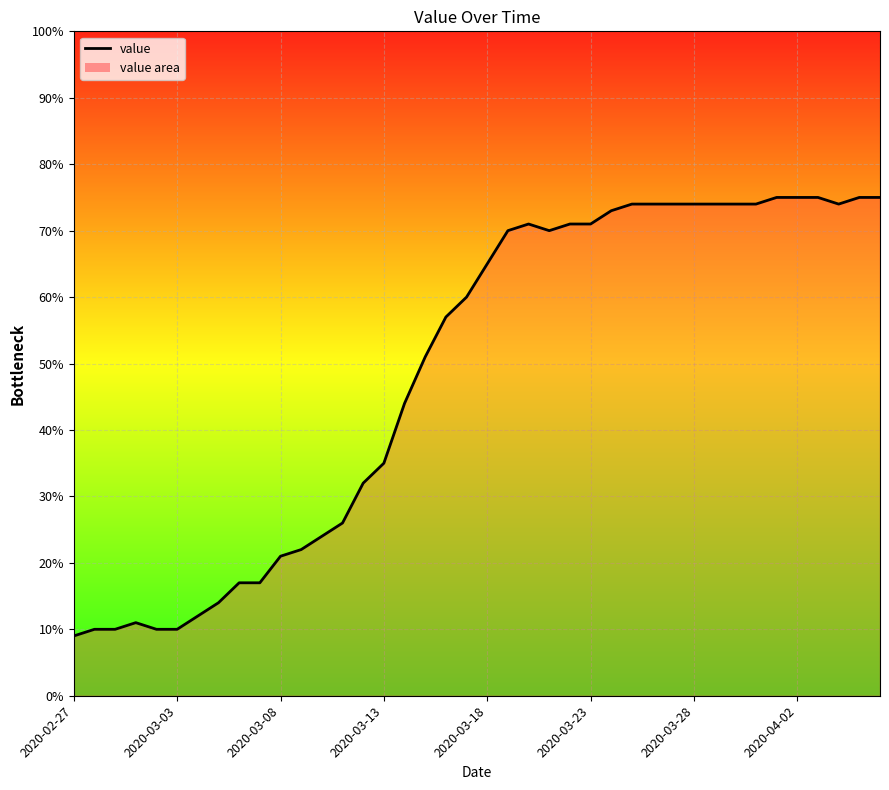

What is the smallest value displayed?

9